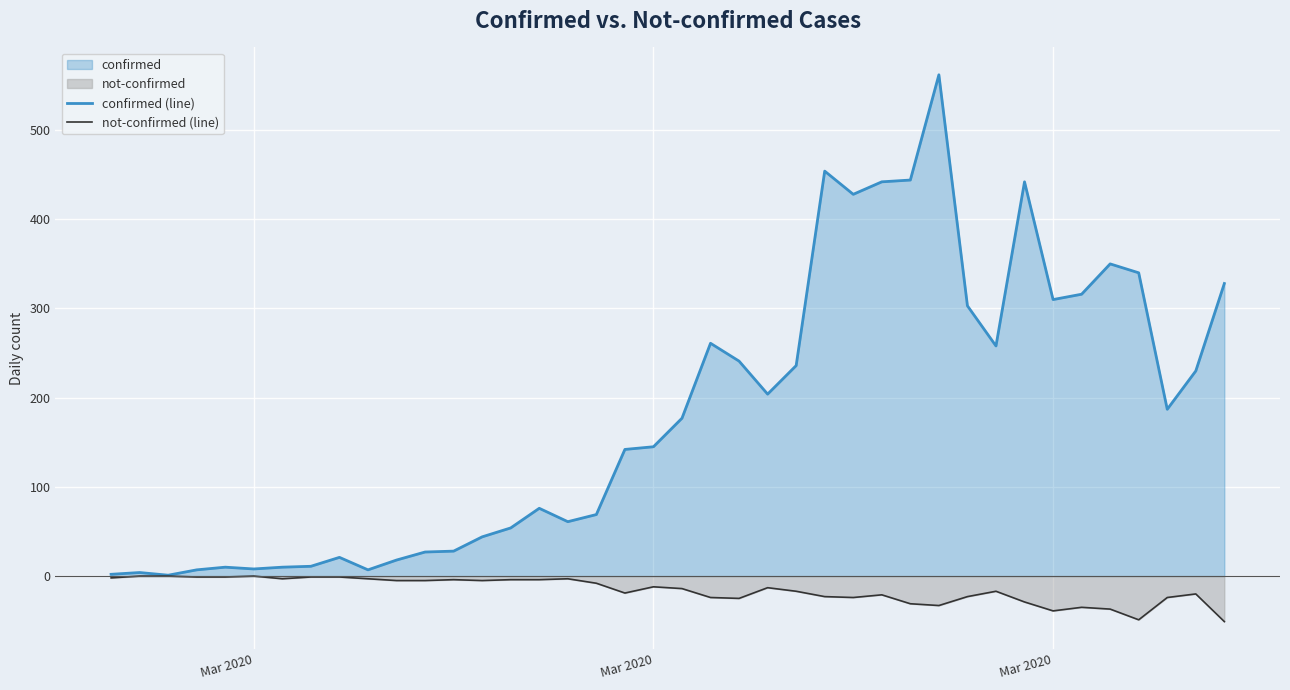

Does the chart display data point markers on the line(s)?

No